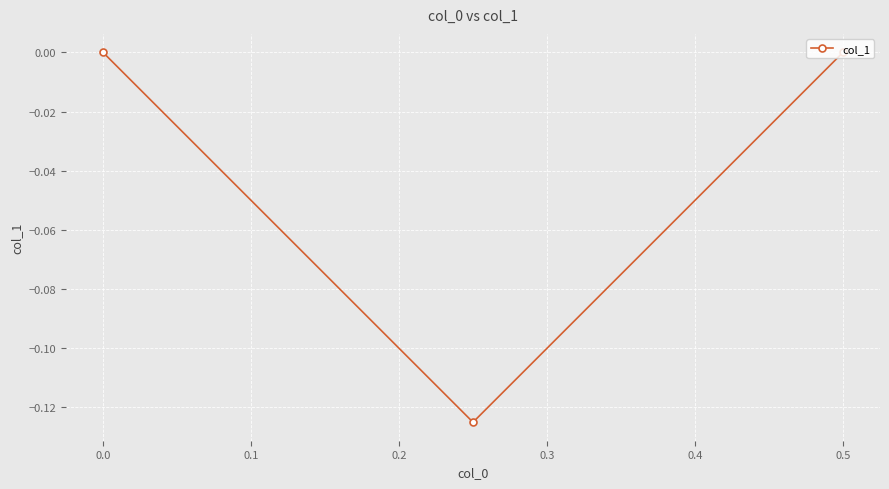

The chart shows a value of 0.0 at 0.5. True or false?

True